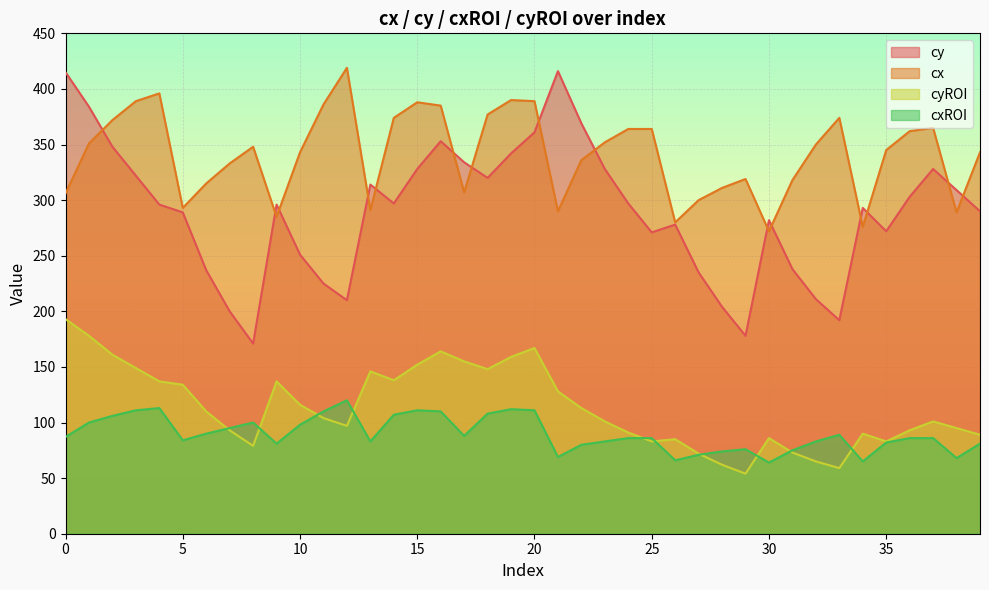

How many lines are shown in the chart?

4